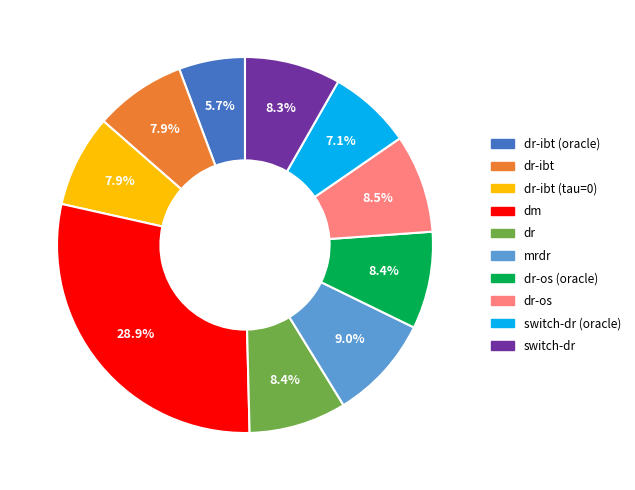

Is there any slice that represents more than half of the pie?

No